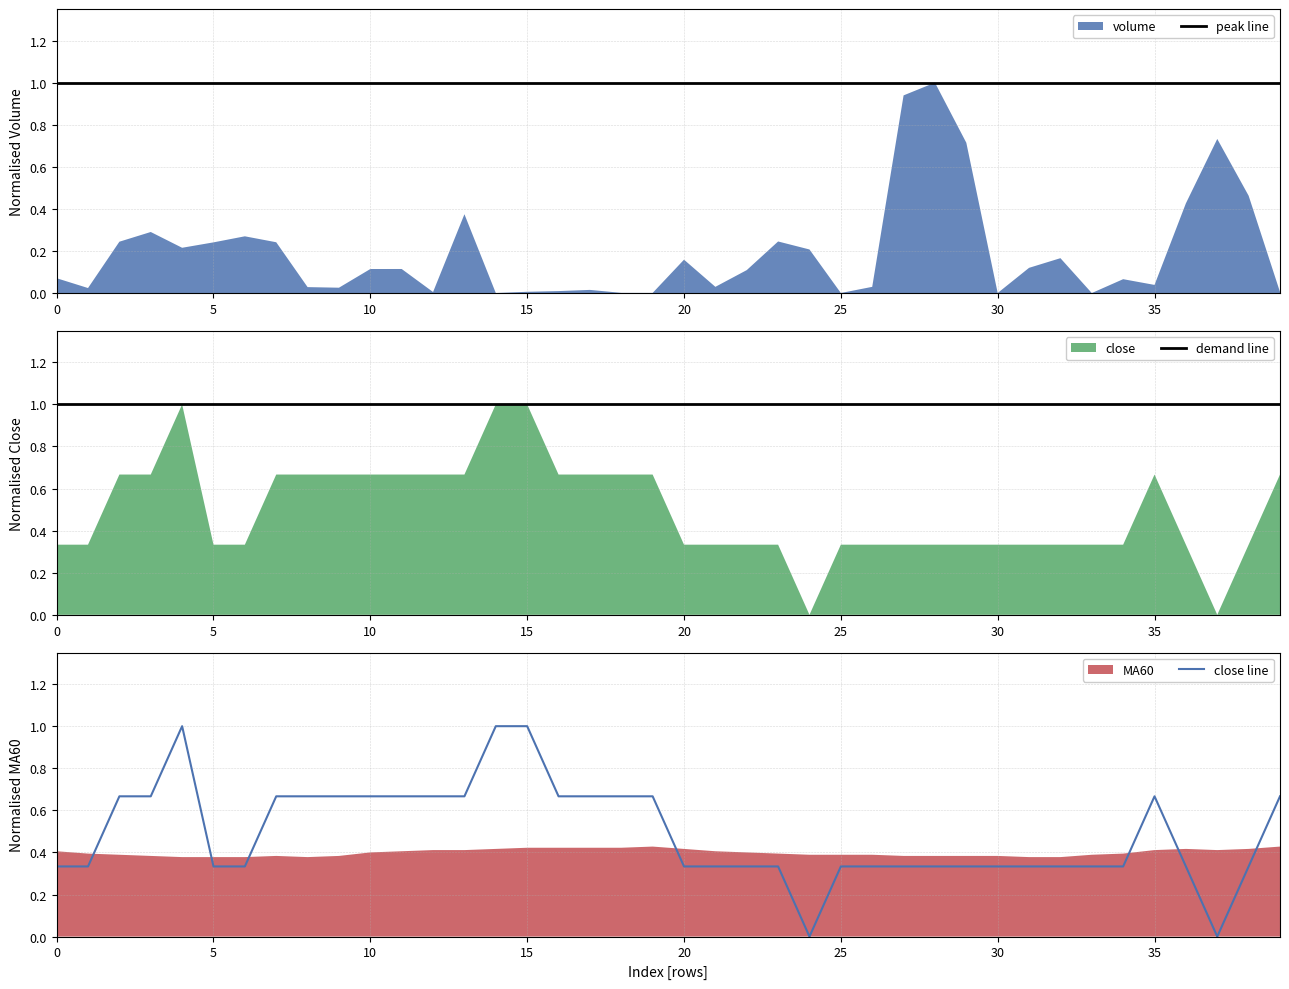

Which series changed the most between 9 and 27?

close line